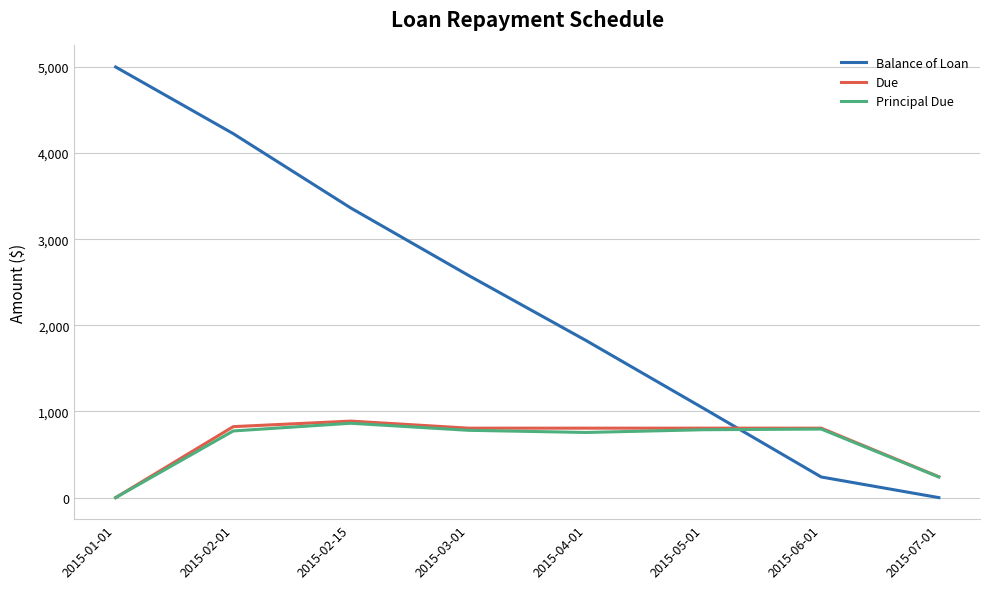

Is the value of Balance of Loan at 2015-01-01 greater than the value of Principal Due at 2015-05-01?

Yes